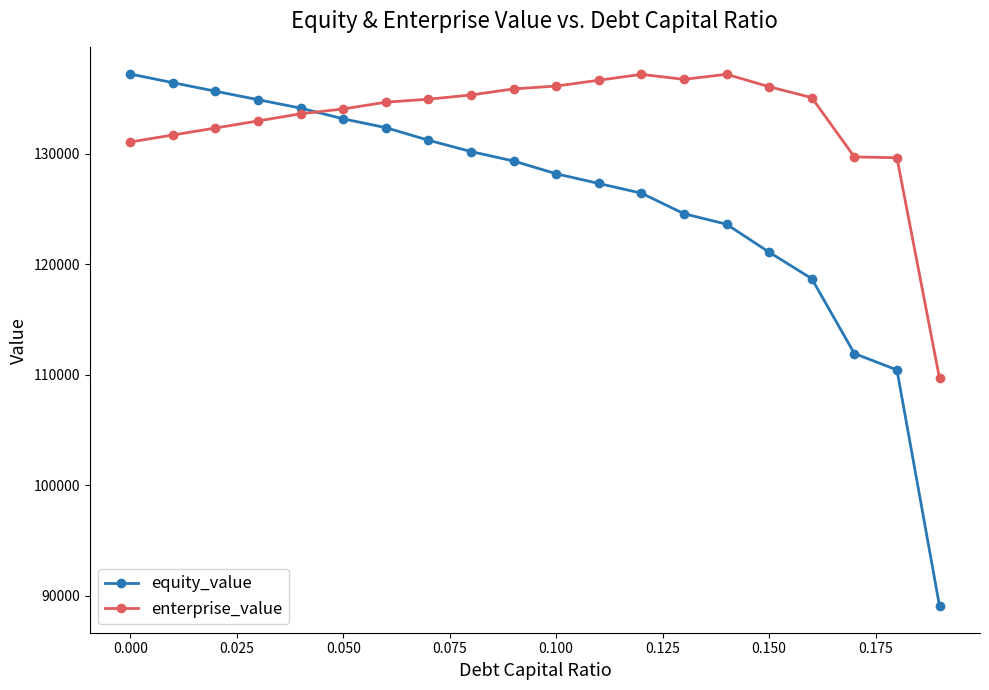

What is the maximum value for equity_value?

137222.4